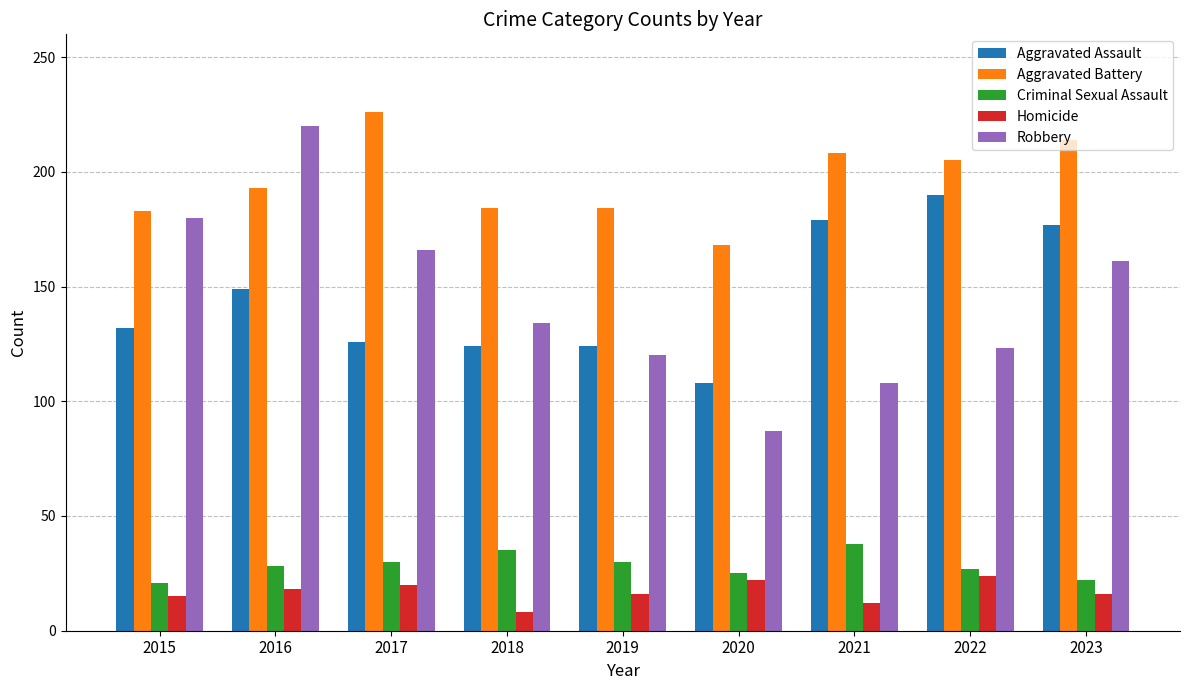

At which label does Robbery reach its minimum?

2020